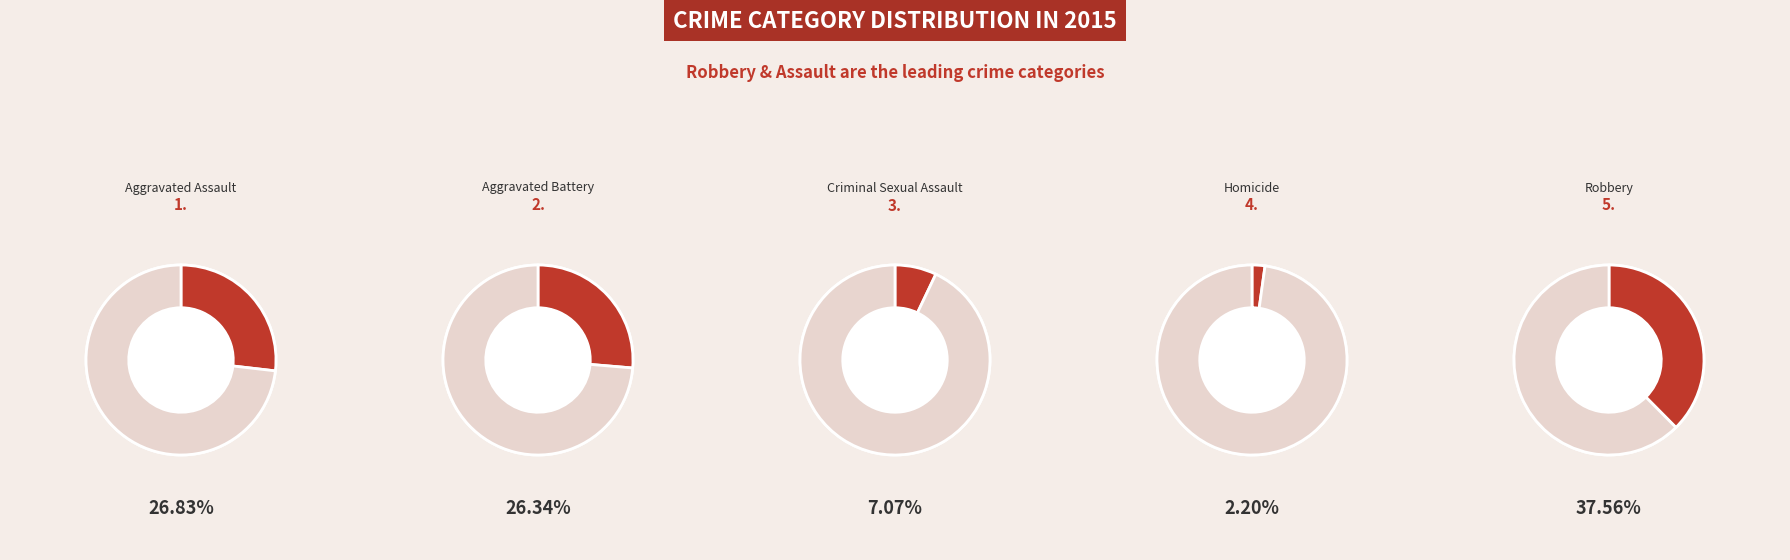

To the nearest percent, what is the combined percentage of Aggravated Battery and Aggravated Assault?

53%